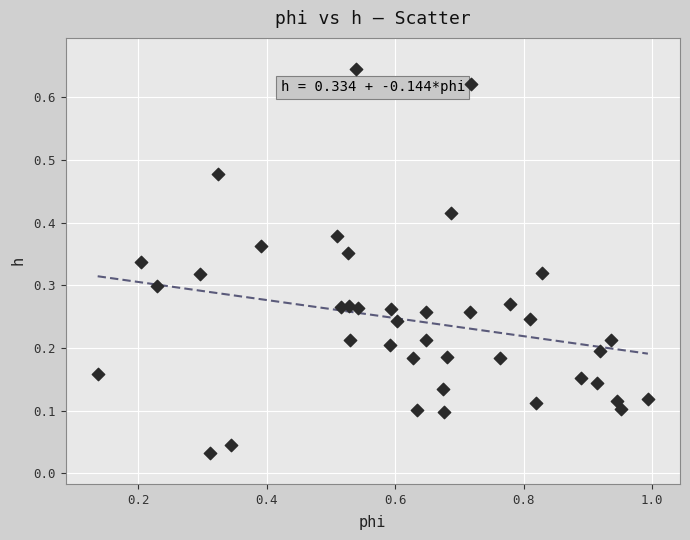

What is the range of X values (max minus min)?

0.9